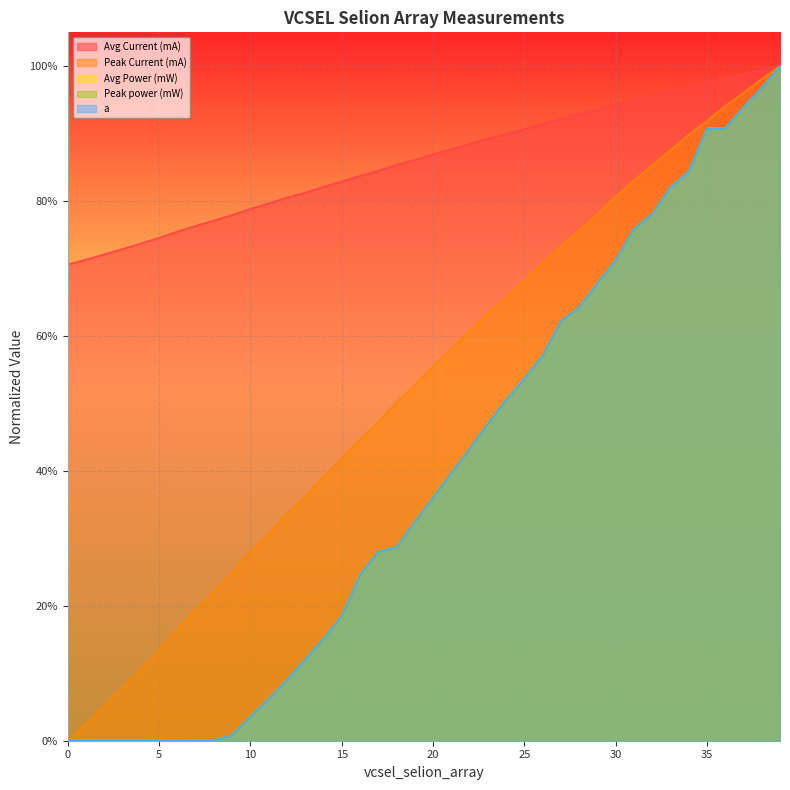

What is the spread (max minus min) of values at 34?

0.1